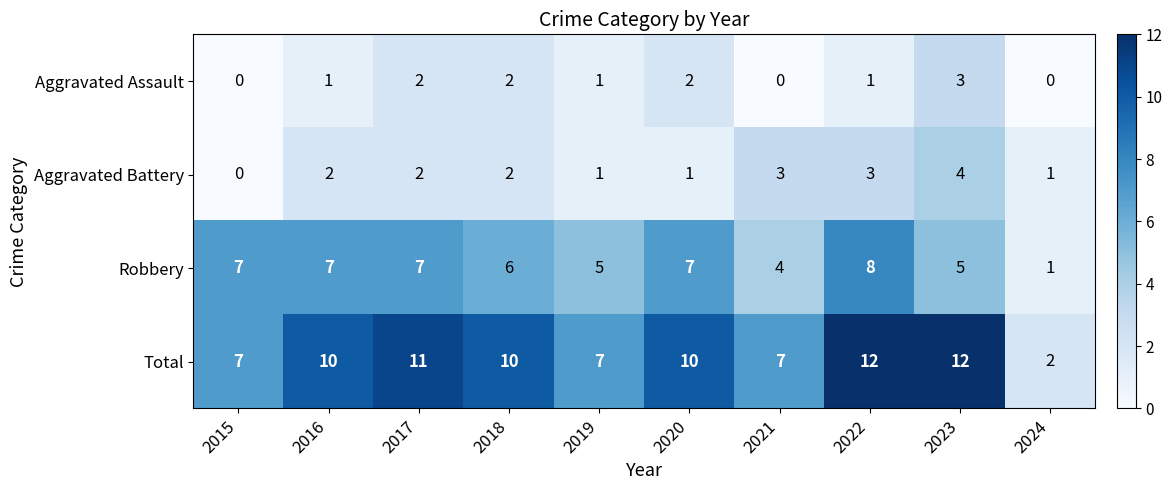

List the series in order of their peak value, highest first.

Total, Robbery, Aggravated Battery, Aggravated Assault